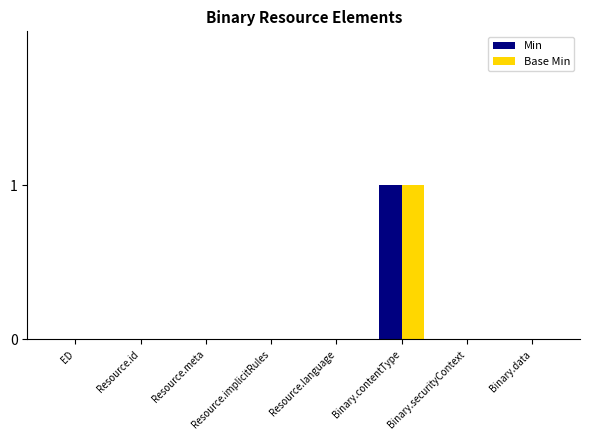

Reading left to right, transcribe all the data shown in this chart.

Min: ED=0	Resource.id=0	Resource.meta=0	Resource.implicitRules=0	Resource.language=0	Binary.contentType=1	Binary.securityContext=0	Binary.data=0
Base Min: ED=0	Resource.id=0	Resource.meta=0	Resource.implicitRules=0	Resource.language=0	Binary.contentType=1	Binary.securityContext=0	Binary.data=0